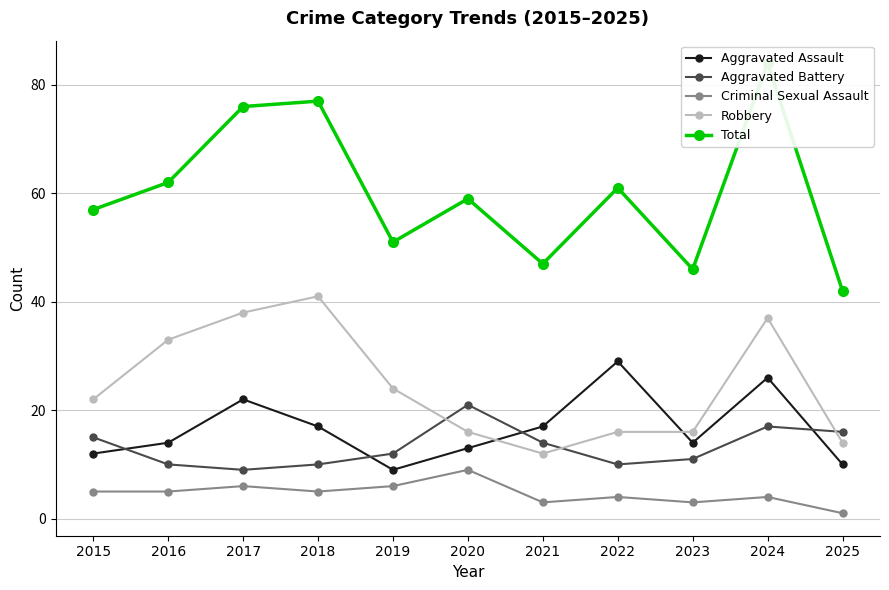

What is the difference between the maximum and minimum values in the Aggravated Assault series?

20